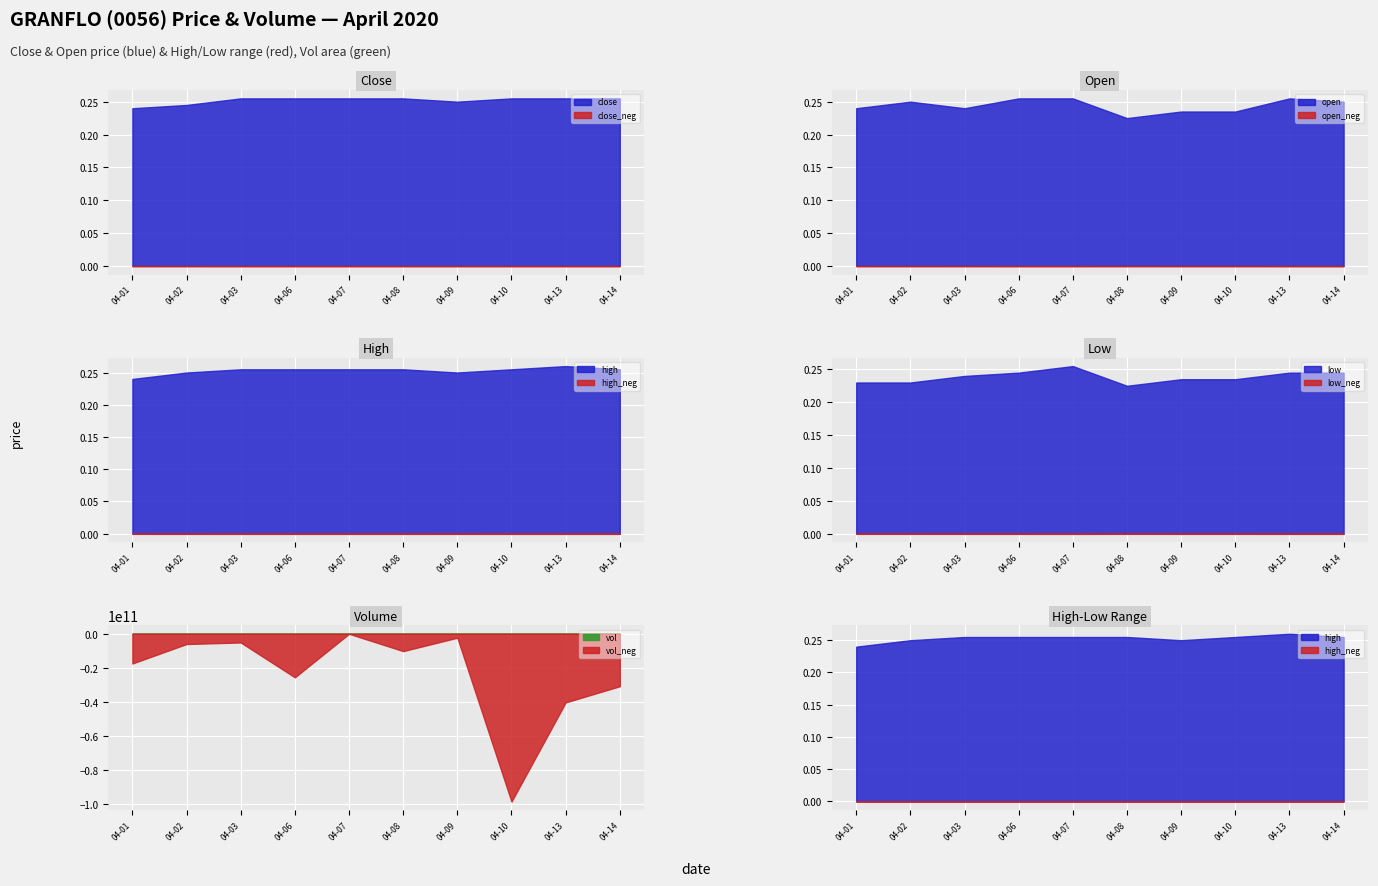

At which label does open reach its minimum?

04-08